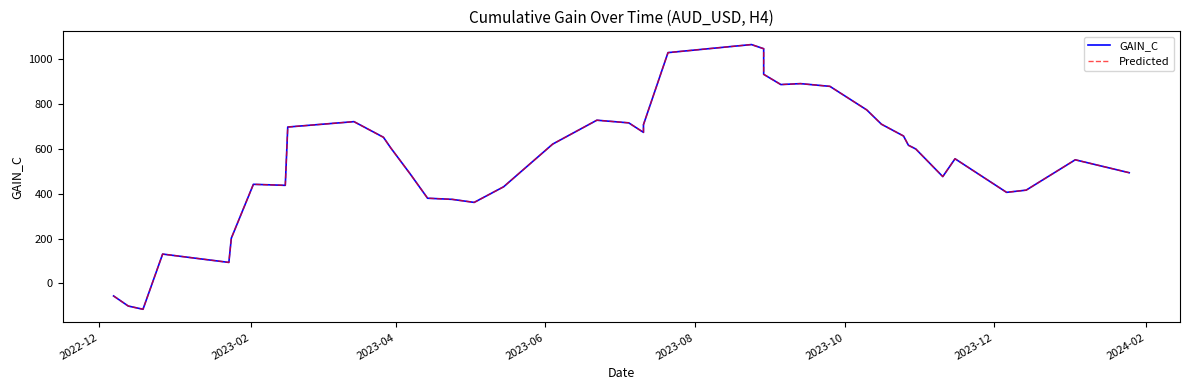

The value of Predicted at 28 is 1522.0. True or false?

False